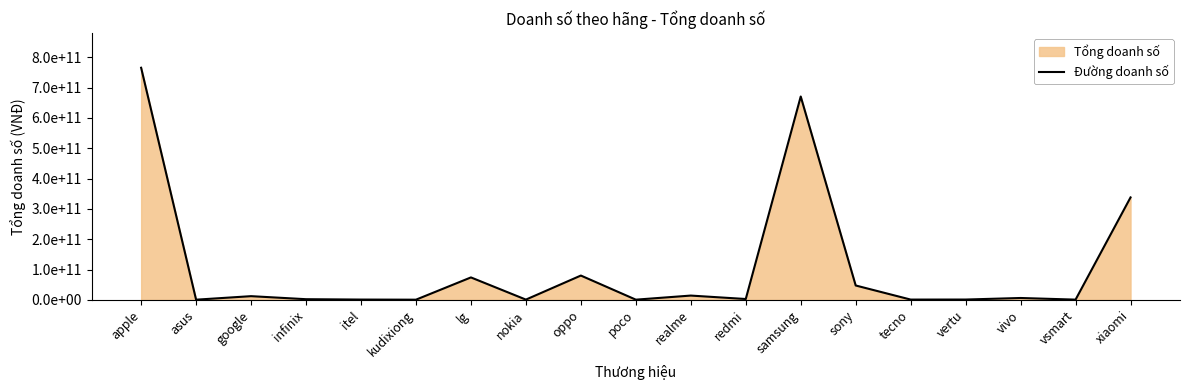

How many distinct data groups are displayed?

1